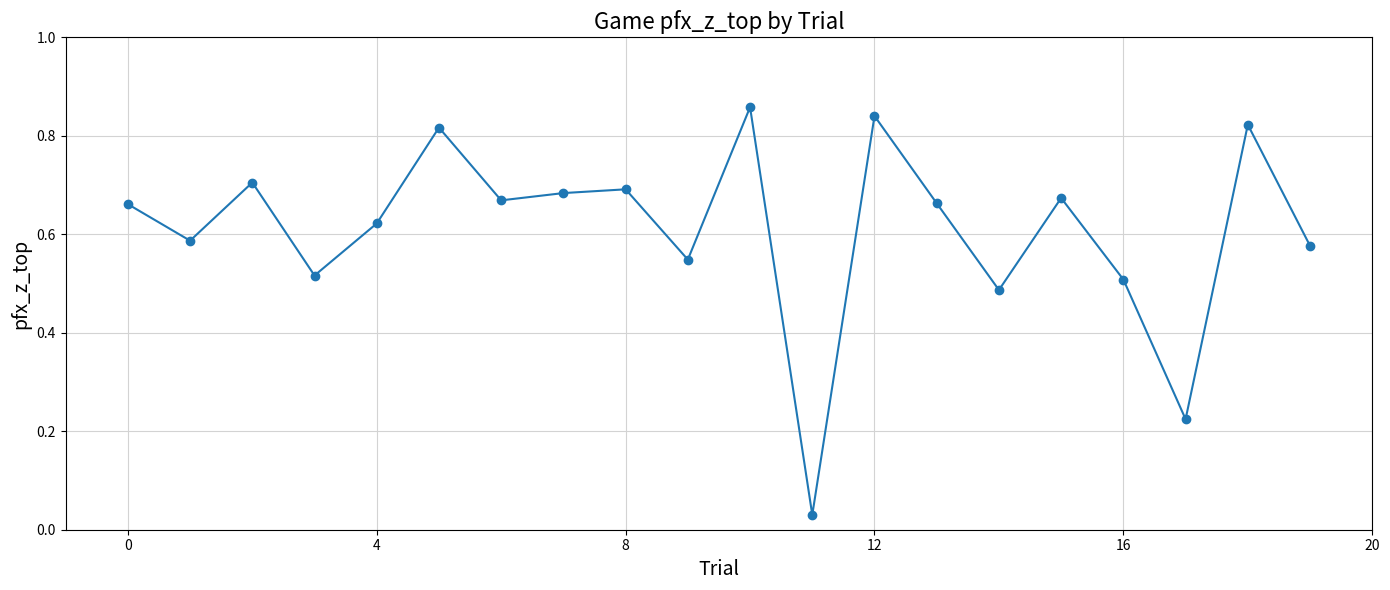

How many points are lower than both their immediate neighbors (excluding endpoints)?

7